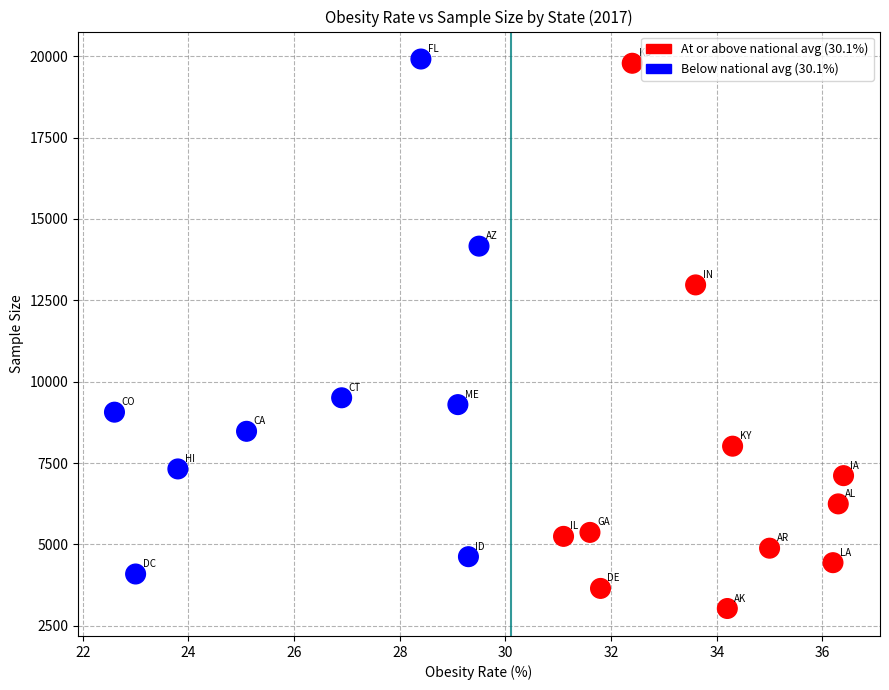

What is the range of Y values (max minus min)?

16882